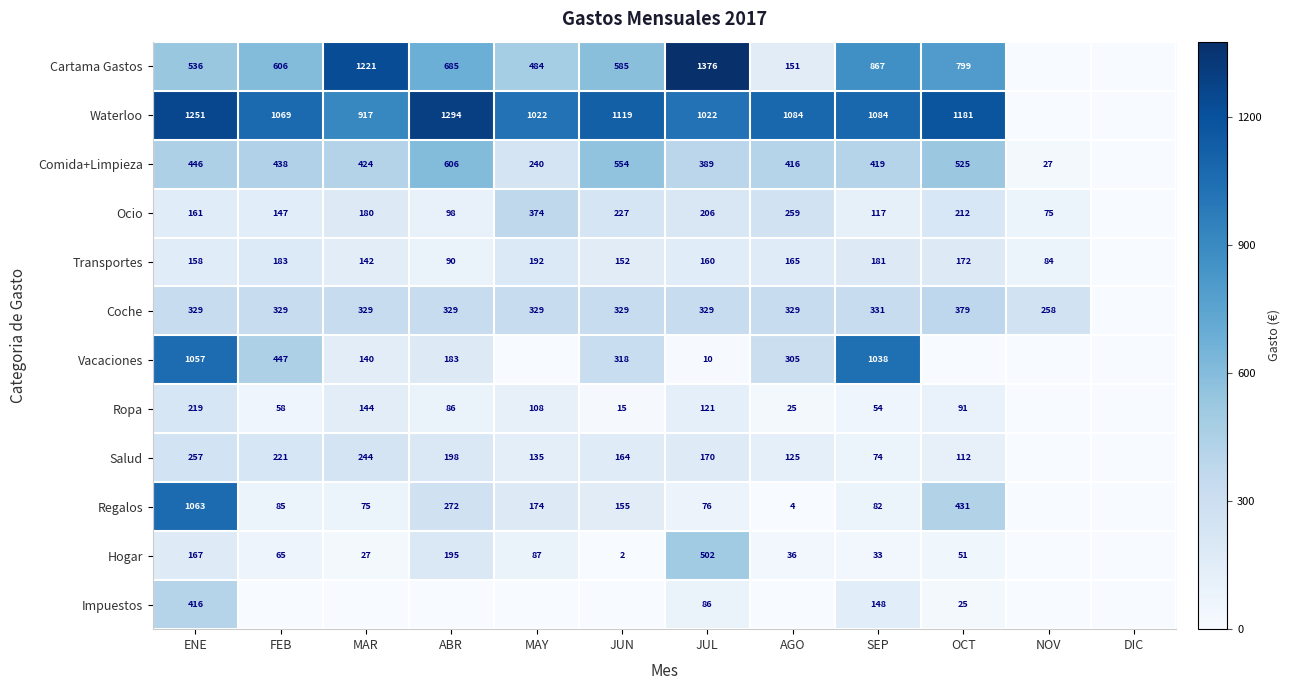

Is it true that Transportes equals 160 at JUL?

True